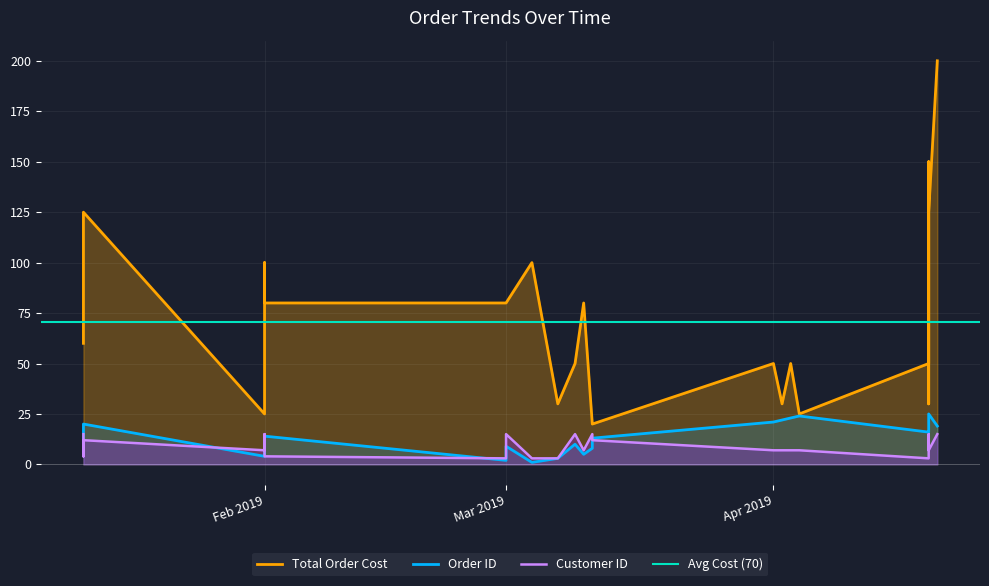

What is the sum of all Order ID values?

325